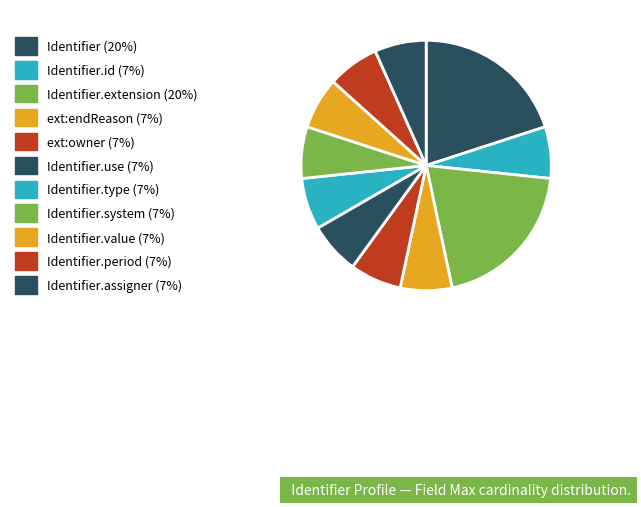

Is there a majority slice in this chart?

No